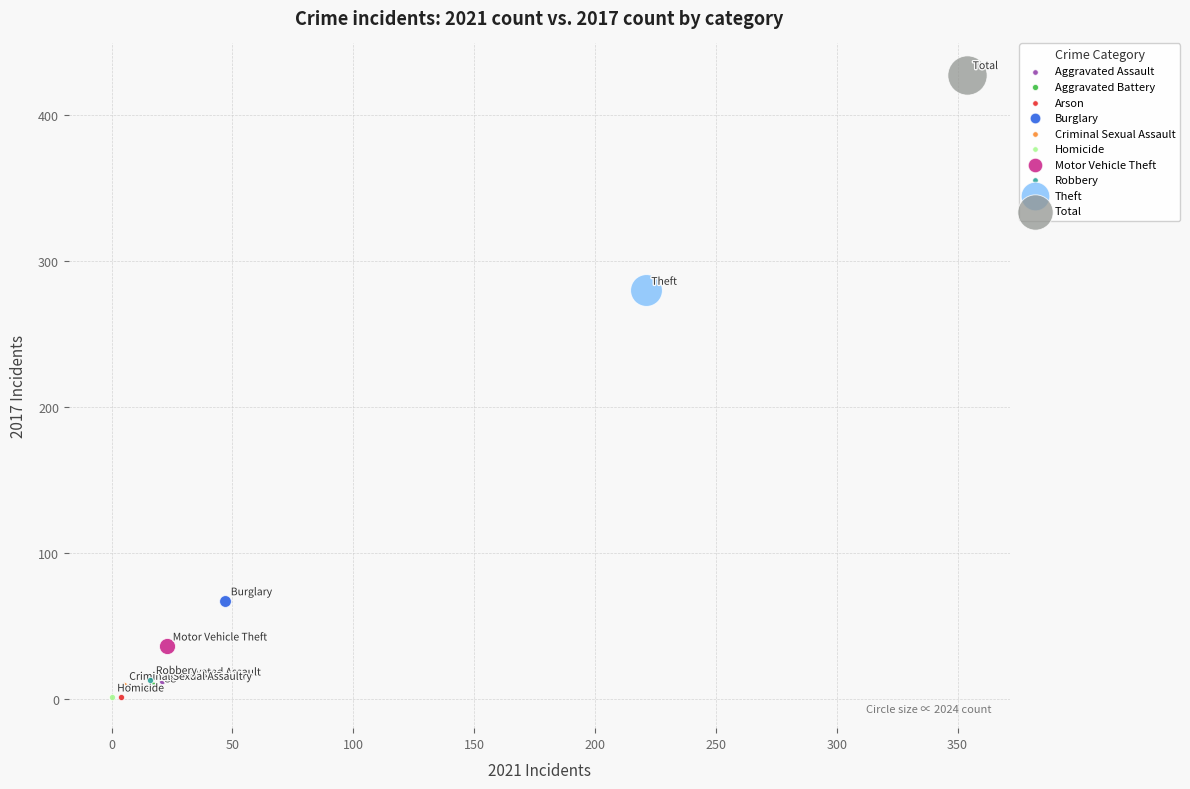

What are all the series names shown in the legend?

Aggravated Assault, Aggravated Battery, Arson, Burglary, Criminal Sexual Assault, Homicide, Motor Vehicle Theft, Robbery, Theft, Total